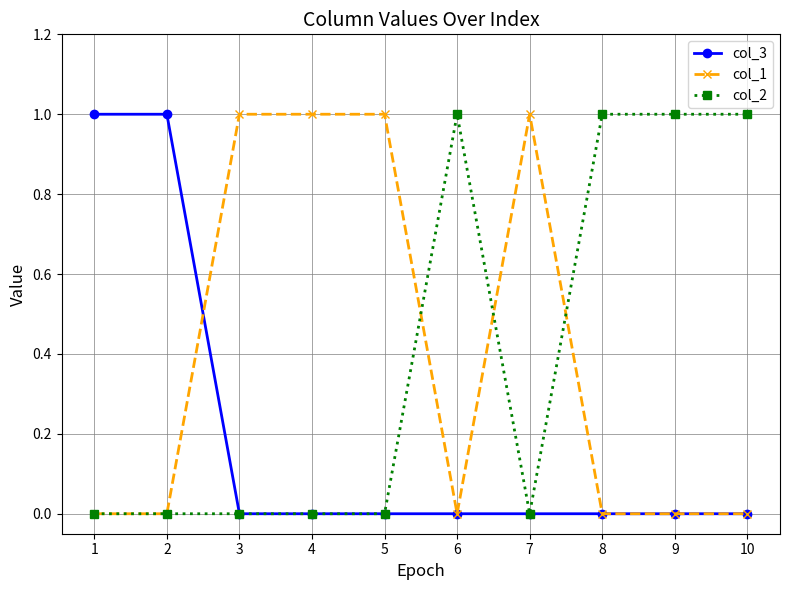

The col_1 series shows 0 at 9. True or false?

True